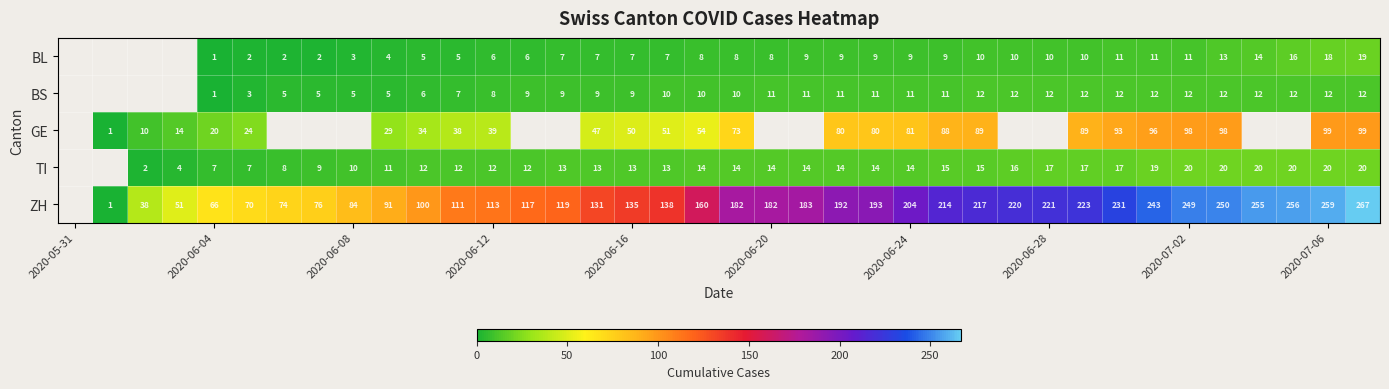

What is the spread (max minus min) of values at 10?

95.0